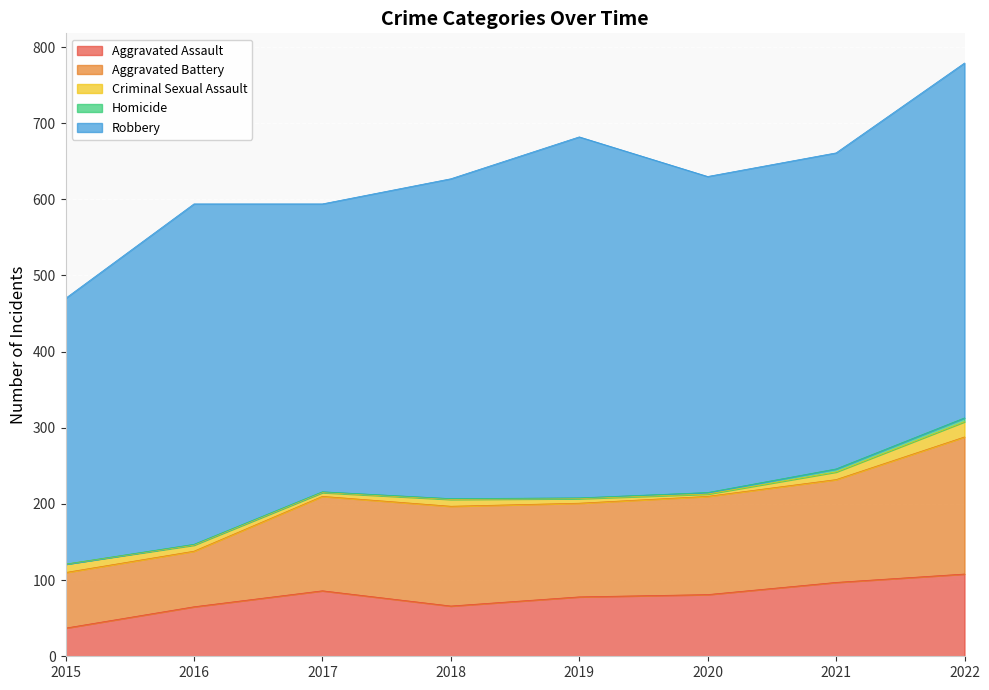

At which category is the sum across all series the highest?

2022